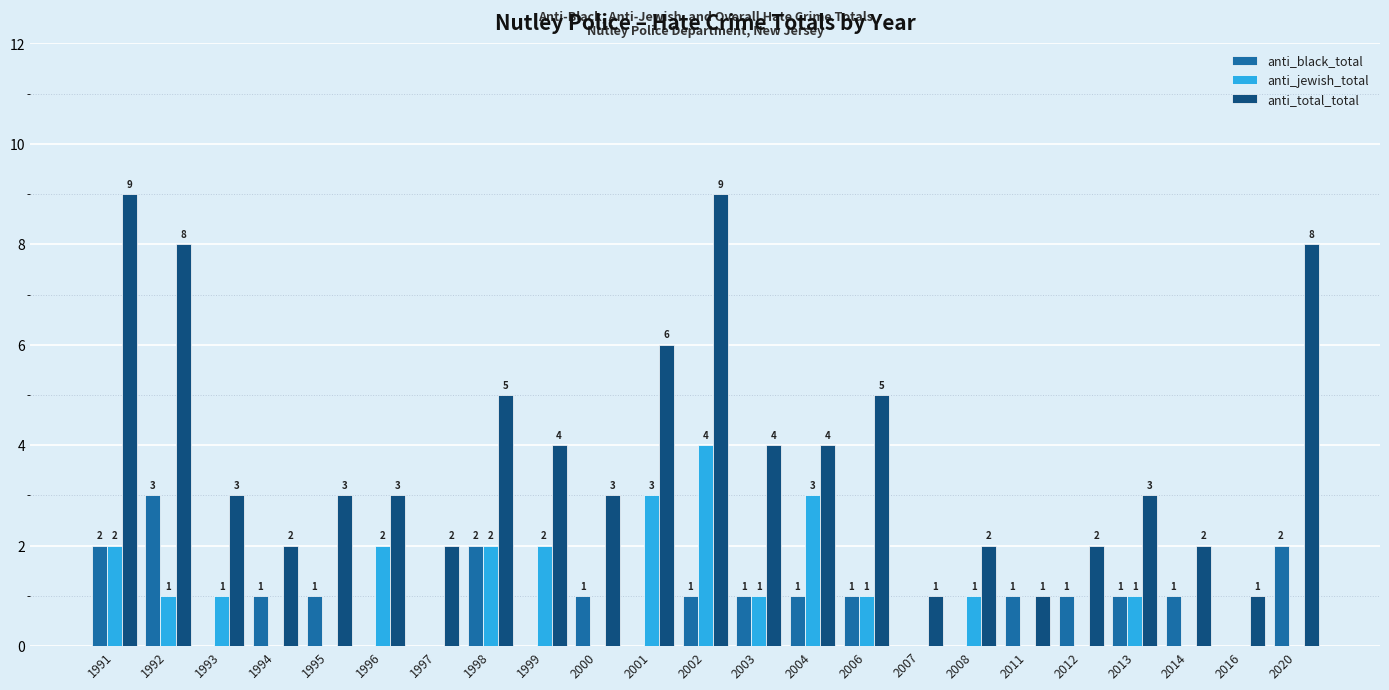

True or false: anti_jewish_total has a value of 2 at 1992.

False